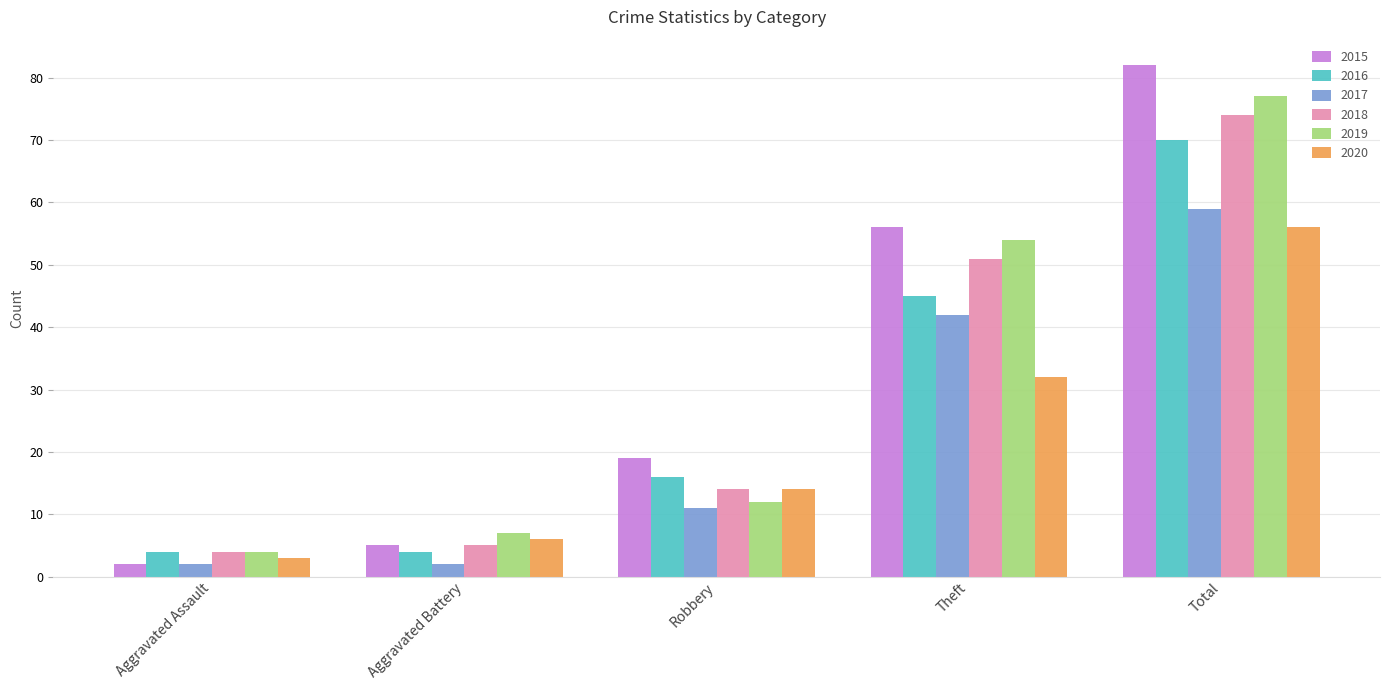

Which series has the largest range (max minus min)?

2015